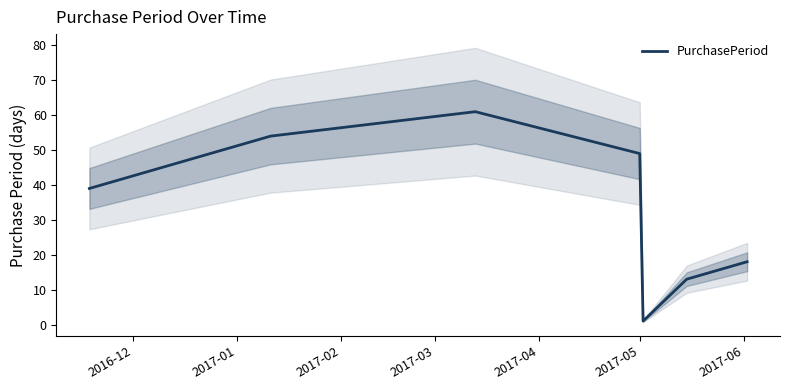

What is the change in value from 2017-05 to 2017-06?

+5